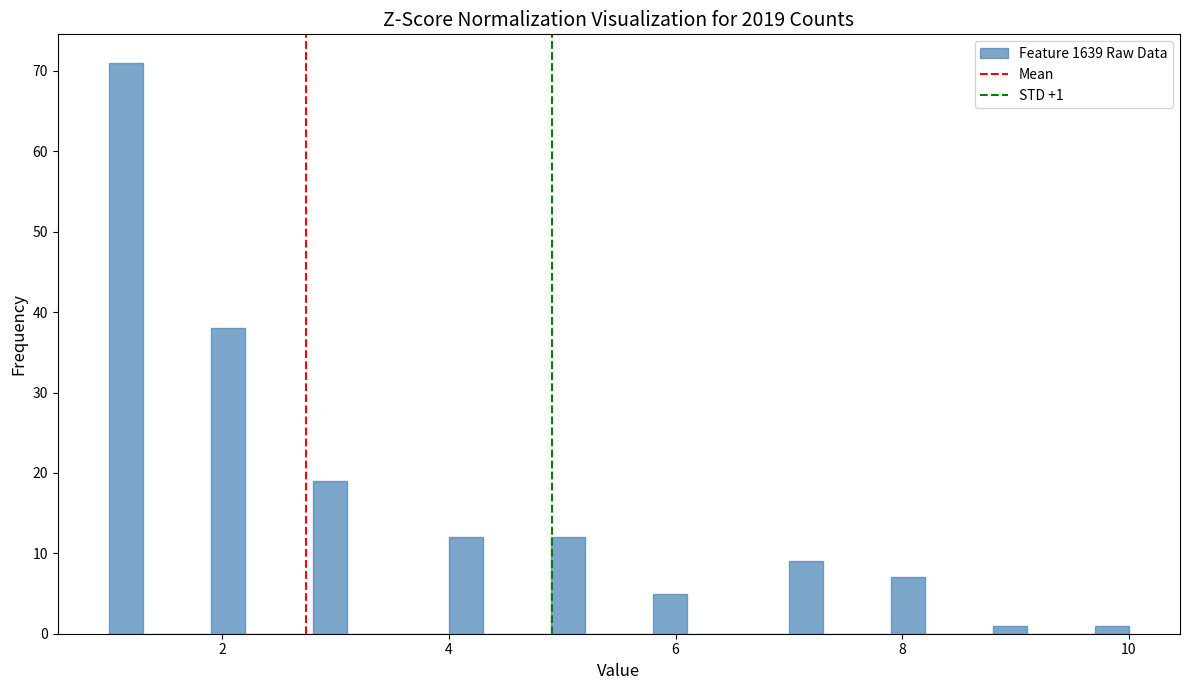

Around what value on the x-axis is the tallest bar? Give the approximate position of its centre, as read against the axis.

1.2